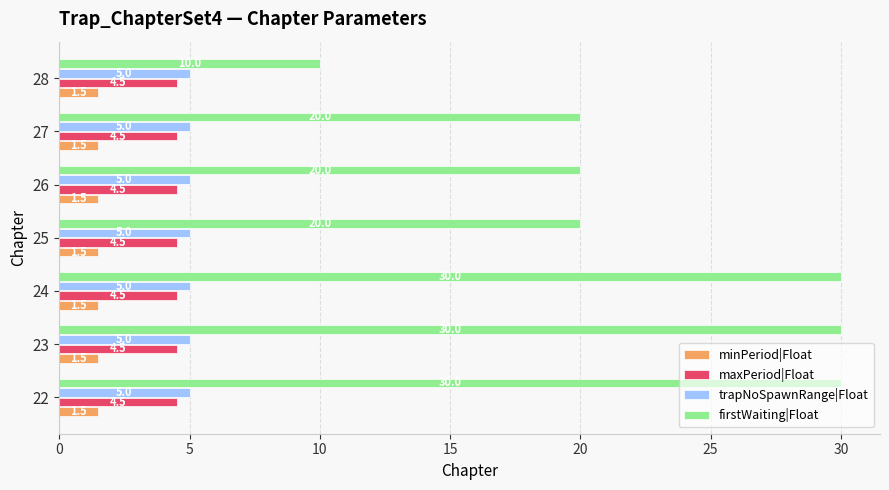

What is the sum of the maxPeriod|Float values at 28 and 25?

9.0